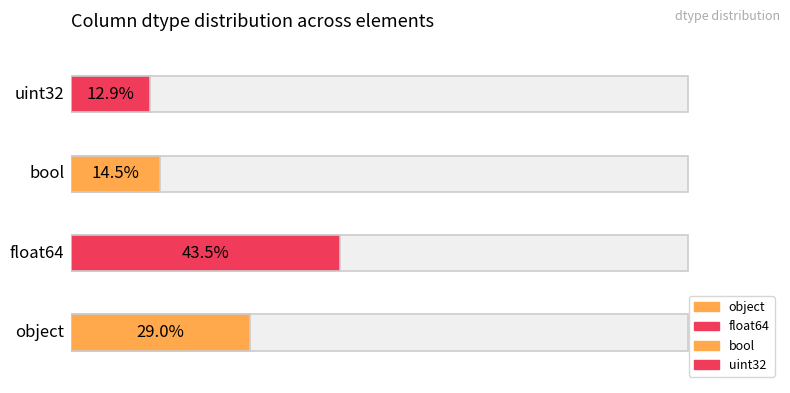

At which category does the chart reach its minimum across all series?

uint32